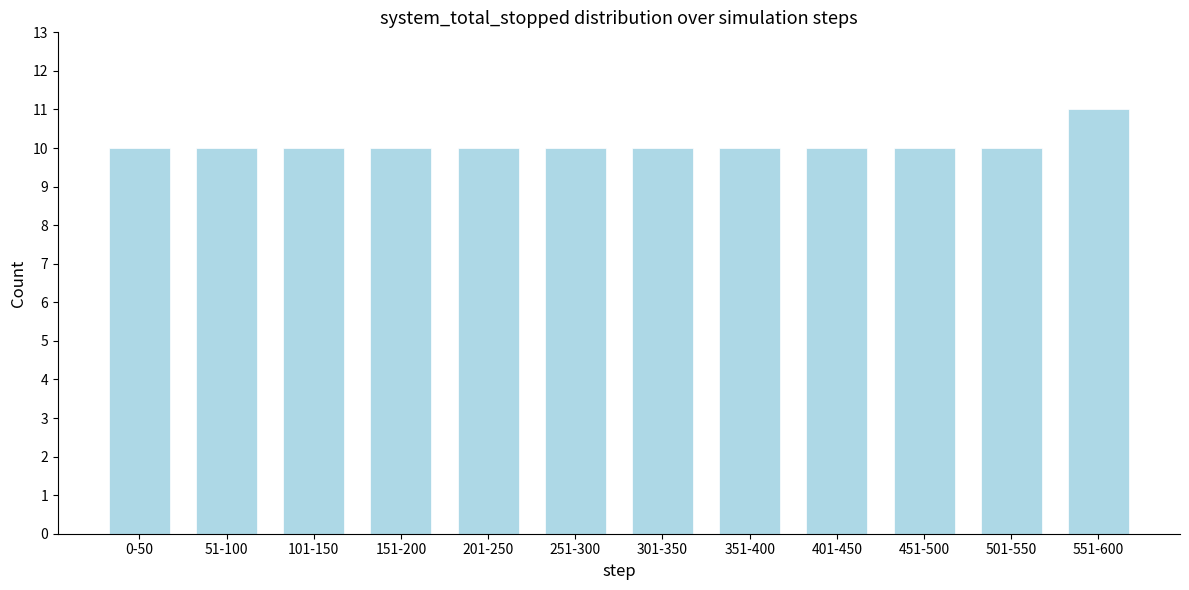

Reading left to right, extract all data points from this chart.

0-50=10	51-100=10	101-150=10	151-200=10	201-250=10	251-300=10	301-350=10	351-400=10	401-450=10	451-500=10	501-550=10	551-600=11